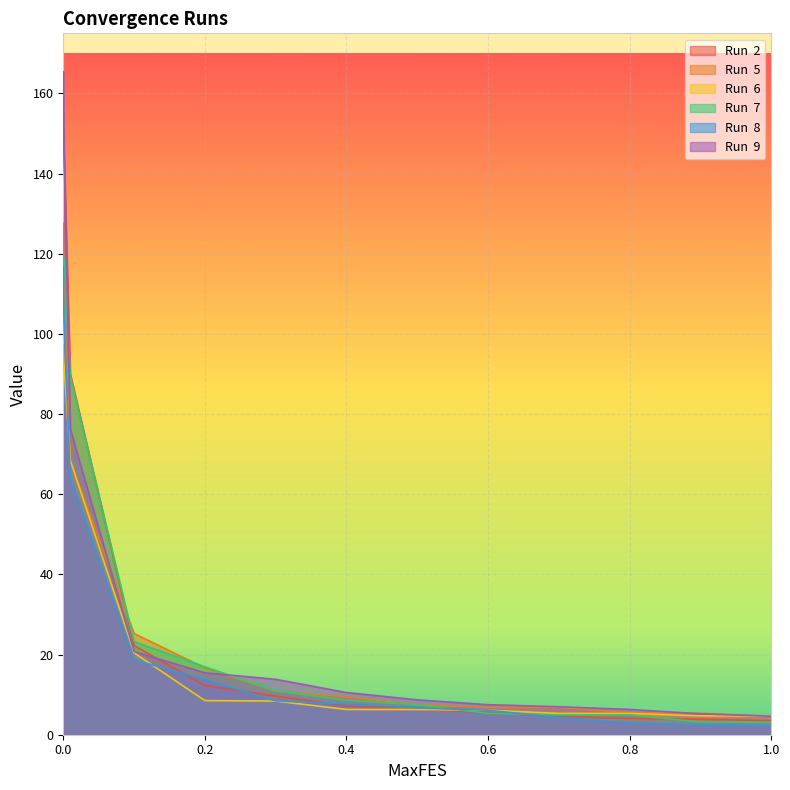

Which series changed the most between 0.3 and 0.9?

Run  9